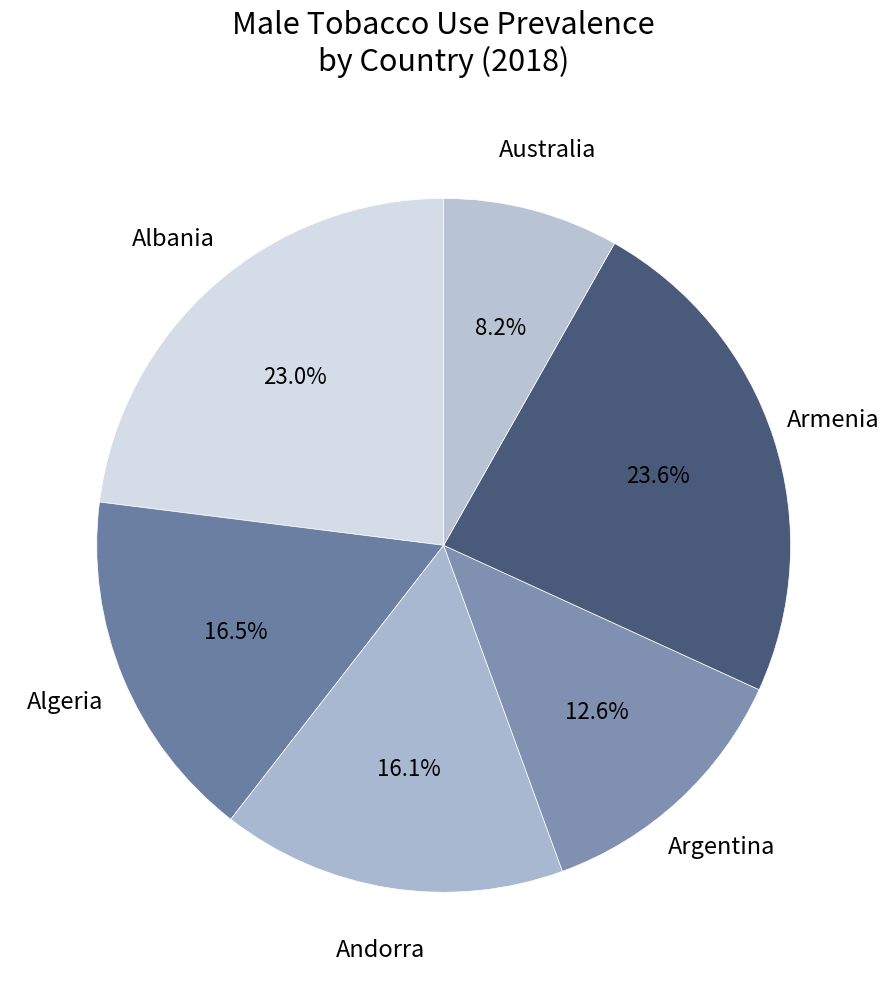

How many segments does this pie chart have?

6